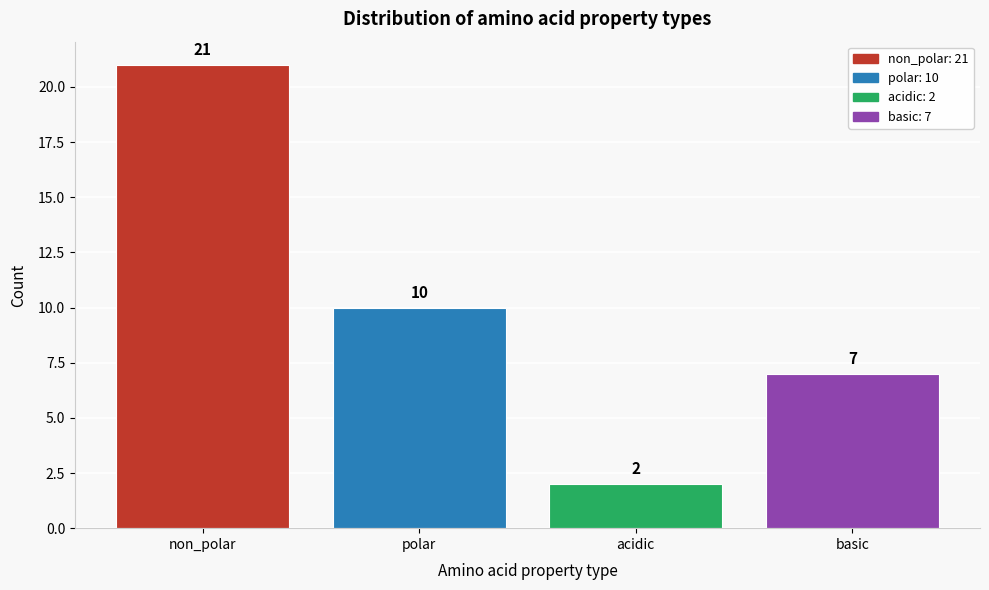

Reading left to right, list all the values displayed in this chart.

non_polar=21	polar=10	acidic=2	basic=7